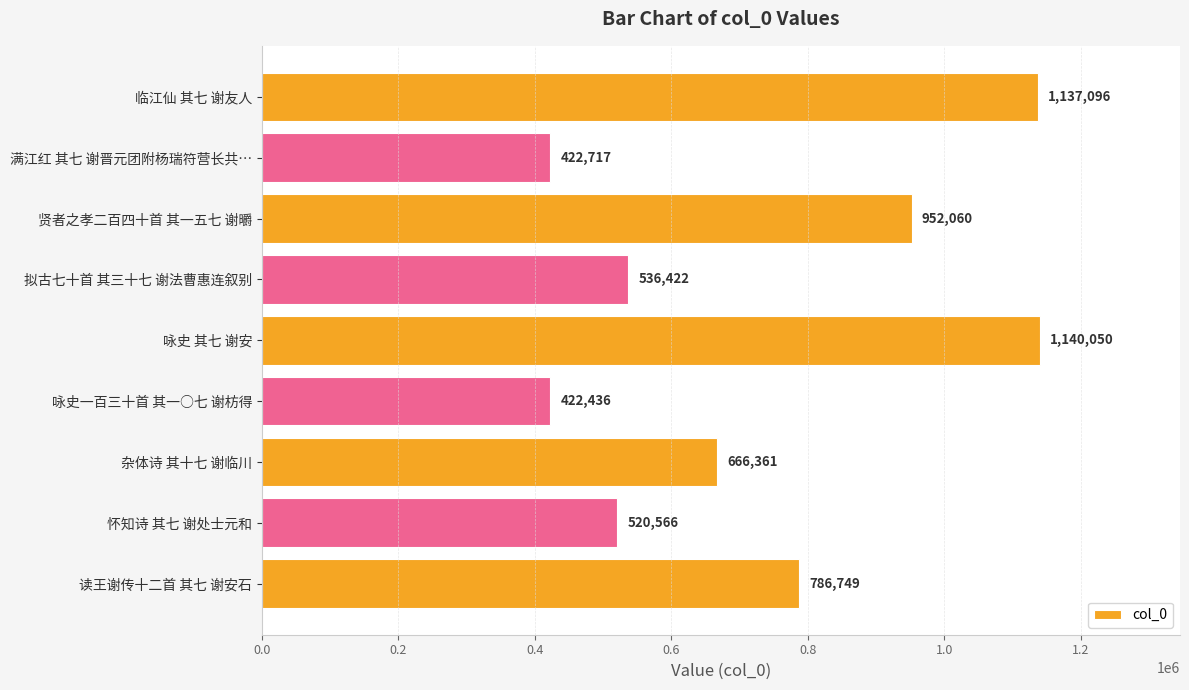

Reading bottom to top, transcribe all the data shown in this chart.

读王谢传十二首 其七 谢安石=786749	怀知诗 其七 谢处士元和=520566	杂体诗 其十七 谢临川=666361	咏史一百三十首 其一○七 谢枋得=422436	咏史 其七 谢安=1140050	拟古七十首 其三十七 谢法曹惠连叙别=536422	贤者之孝二百四十首 其一五七 谢㬭=952060	满江红 其七 谢晋元团附杨瑞符营长共…=422717	临江仙 其七 谢友人=1137096